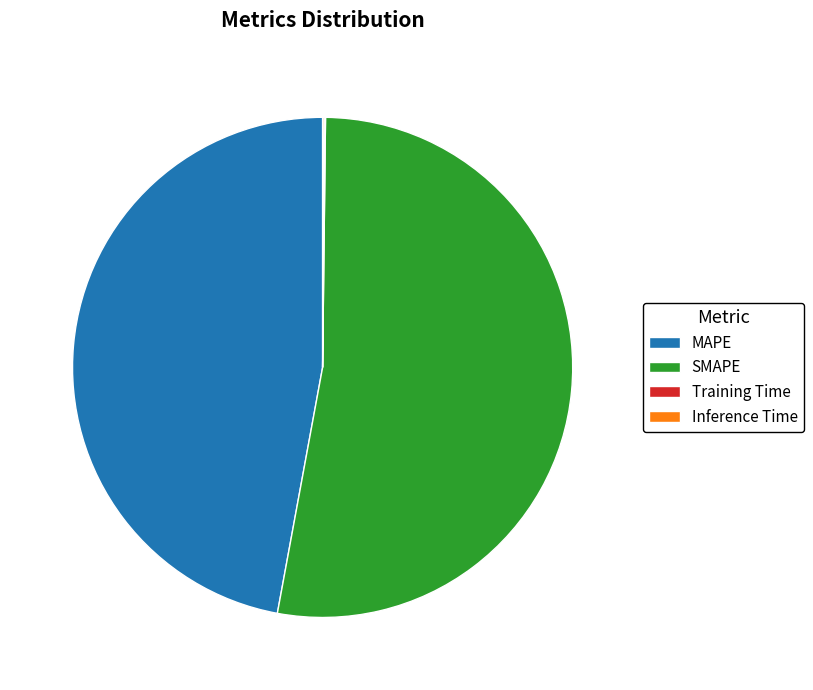

What is the ratio of the value at MAPE to the value at SMAPE?

0.9